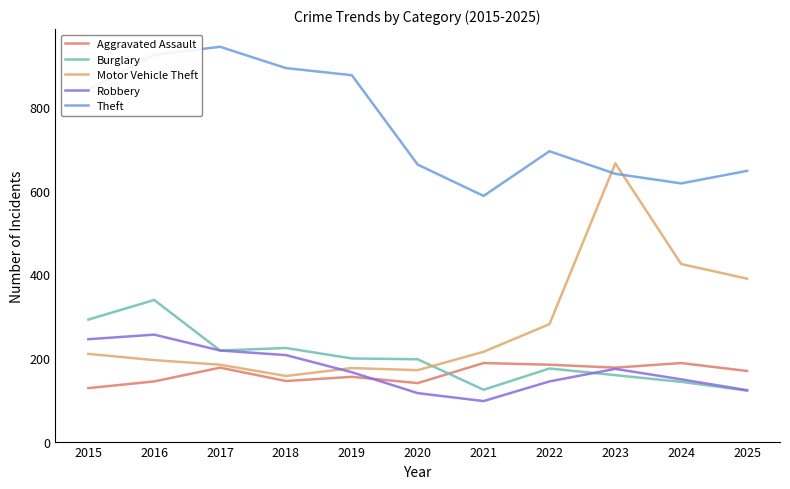

Which series has the largest range (max minus min)?

Motor Vehicle Theft